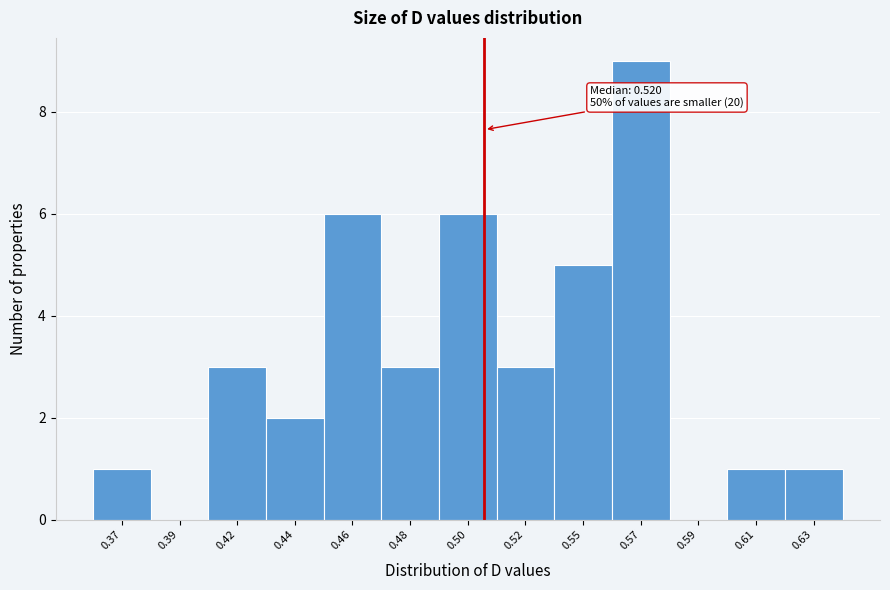

Reading right to left, extract all data points from this chart.

0.63=1	0.61=1	0.59=0	0.57=9	0.55=5	0.52=3	0.50=6	0.48=3	0.46=6	0.44=2	0.42=3	0.39=0	0.37=1